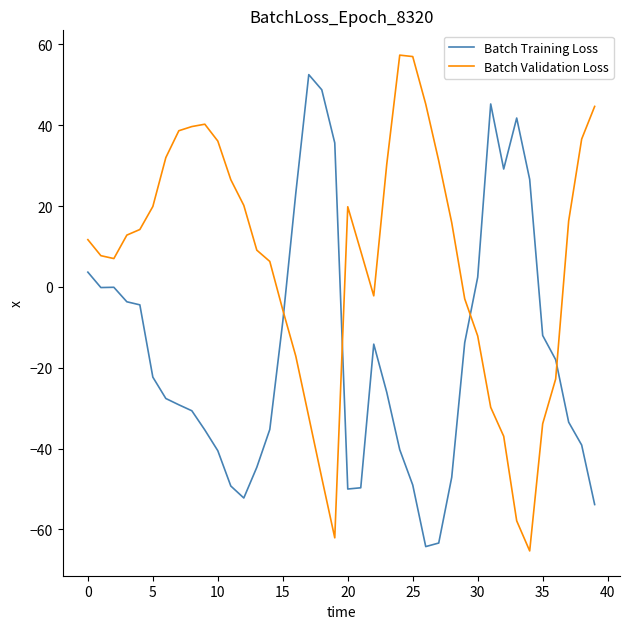

Rank the series by their average value, from lowest to highest.

Batch Training Loss, Batch Validation Loss